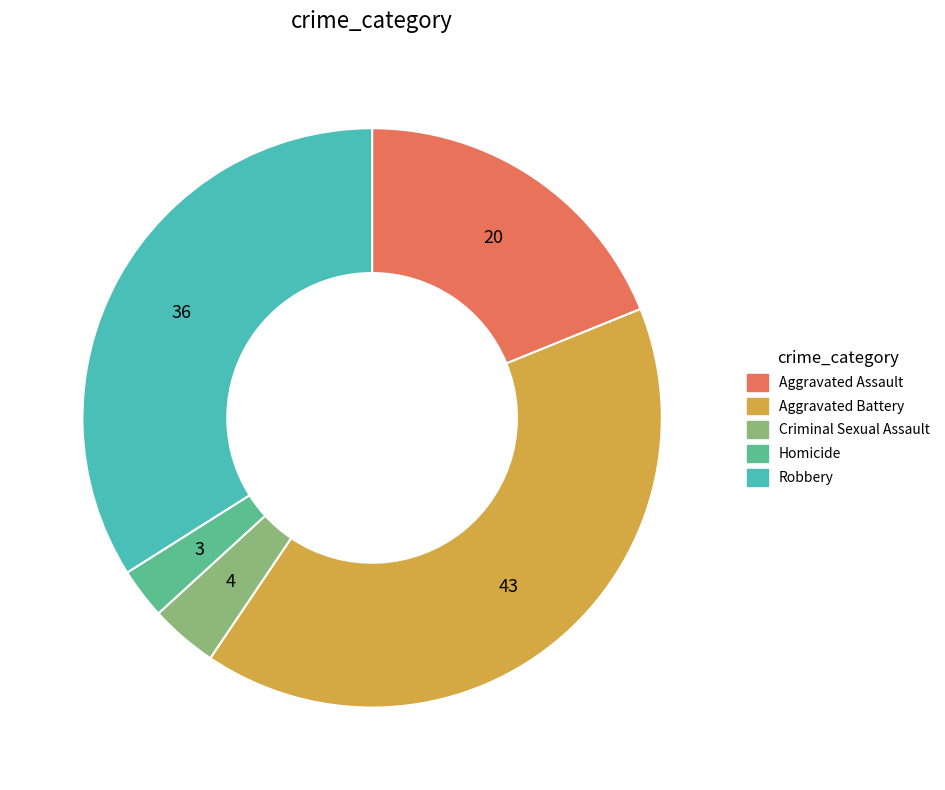

Is the sum of Aggravated Assault and Aggravated Battery greater than half?

Yes